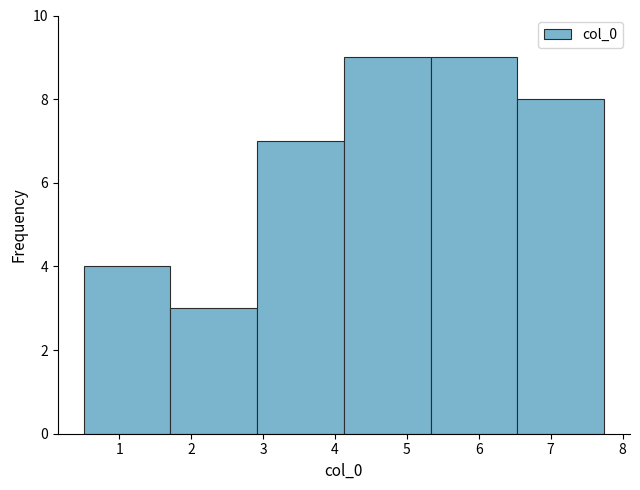

How tall is the bar that spans 5.3 to 6.5 on the x-axis? Neither the bar edges nor the heights are printed on the chart, so give them approximately, as read against the axes.

9